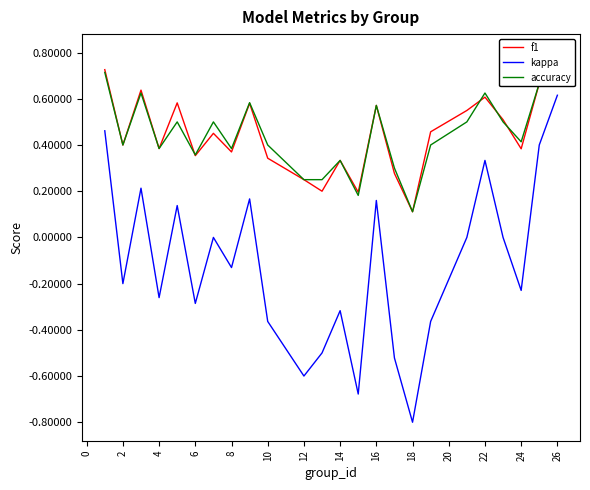

The kappa series shows -0.6 at 12. True or false?

True